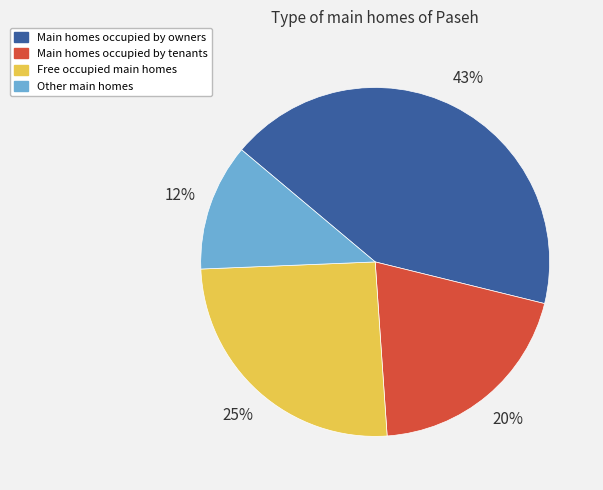

To the nearest percent, what is the difference between the largest and smallest slice percentages?

31%